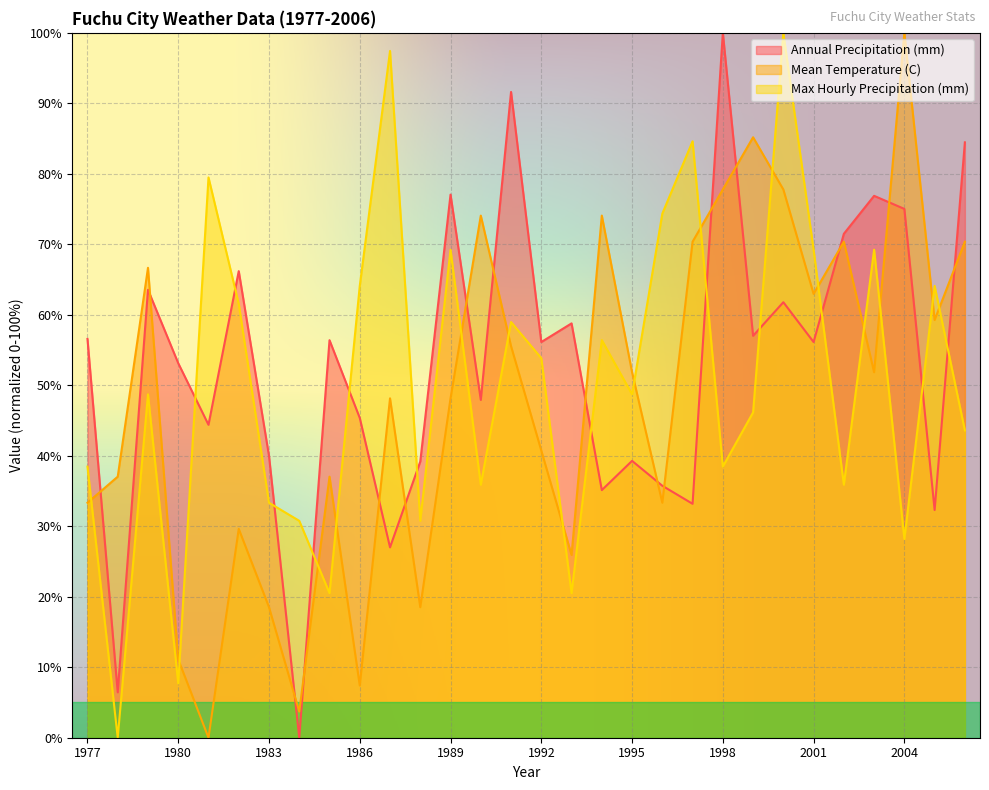

What is the value of the Max Hourly Precipitation (mm) point at the 17th from the left?

20.5